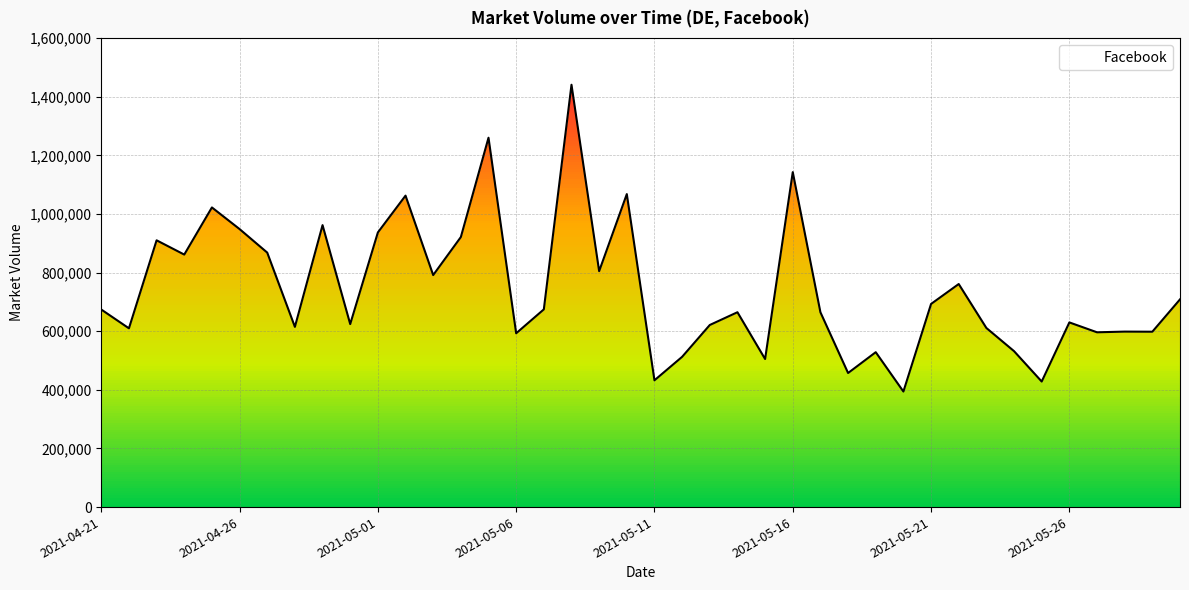

Does the chart display data point markers on the line(s)?

No